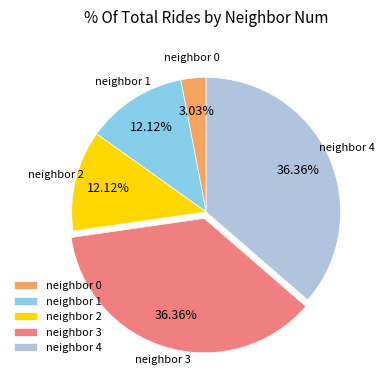

Approximately how many times larger is the value at neighbor 1 compared to neighbor 0?

4.0